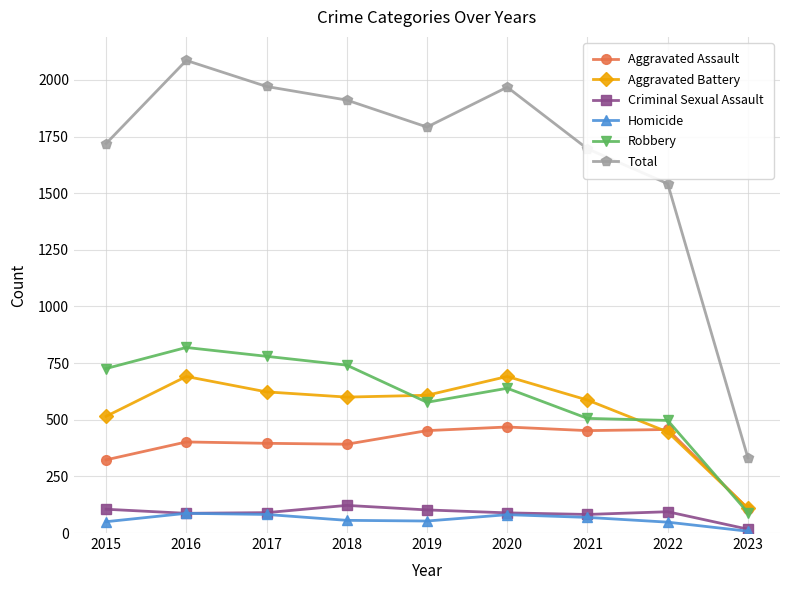

True or false: Total and Criminal Sexual Assault cross at least once.

False